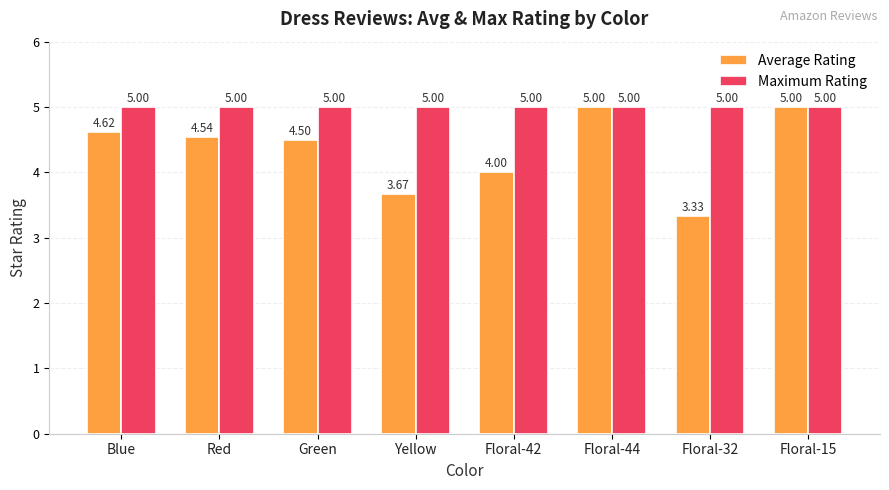

At Floral-32, list the series in order from largest to smallest.

Maximum Rating, Average Rating